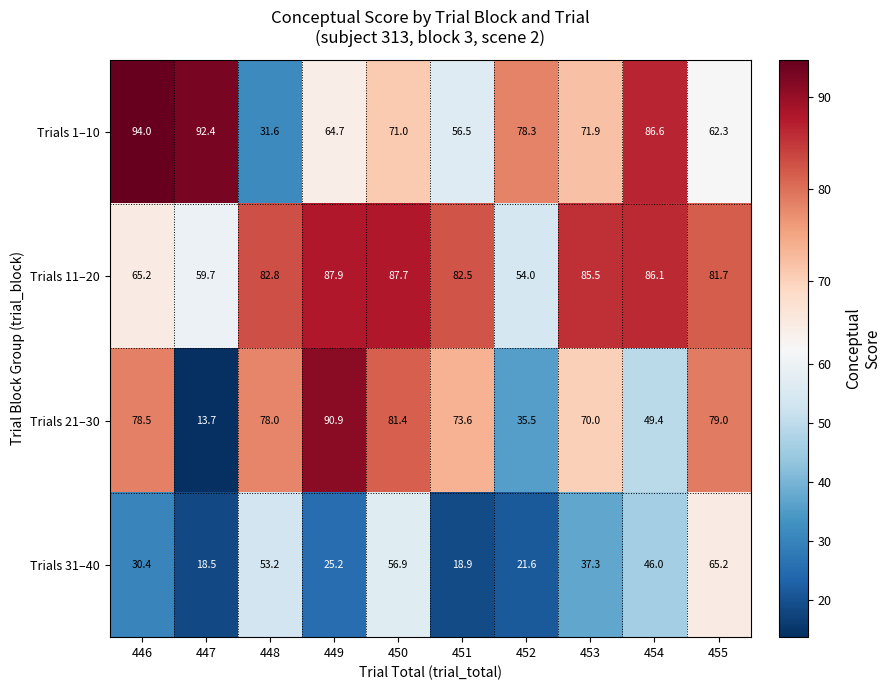

What is the difference between the maximum and minimum values in the Trials 1–10 series?

62.4